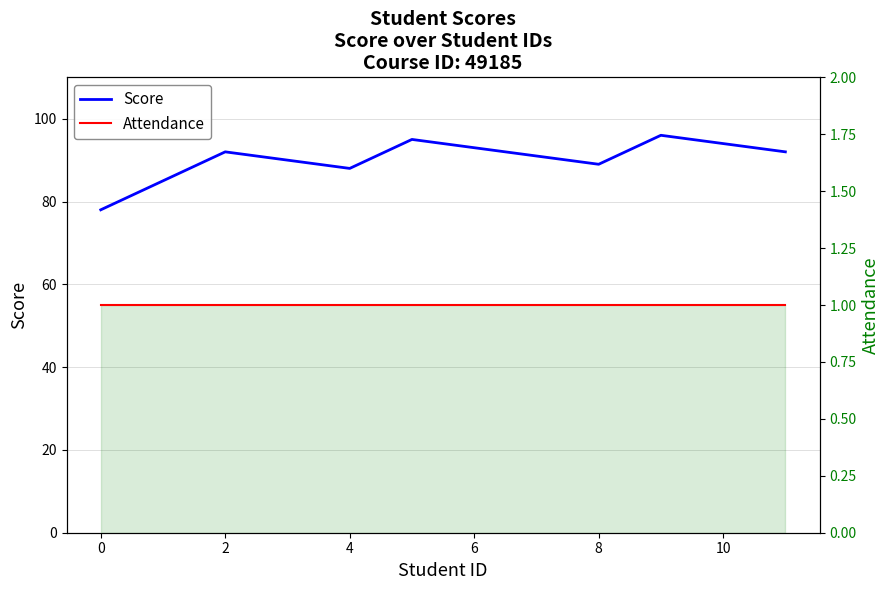

How many lines are shown in the chart?

2